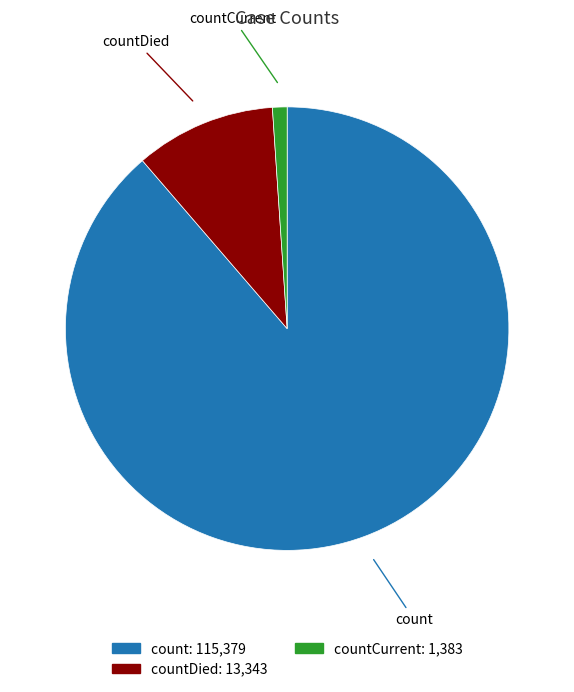

How many slices are in this pie chart?

3